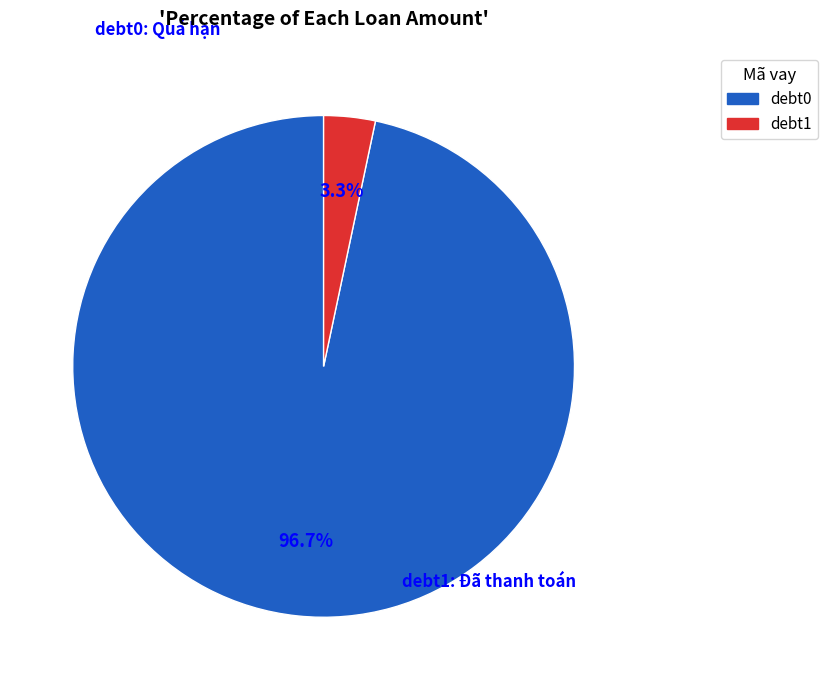

Does any single category account for the majority?

Yes